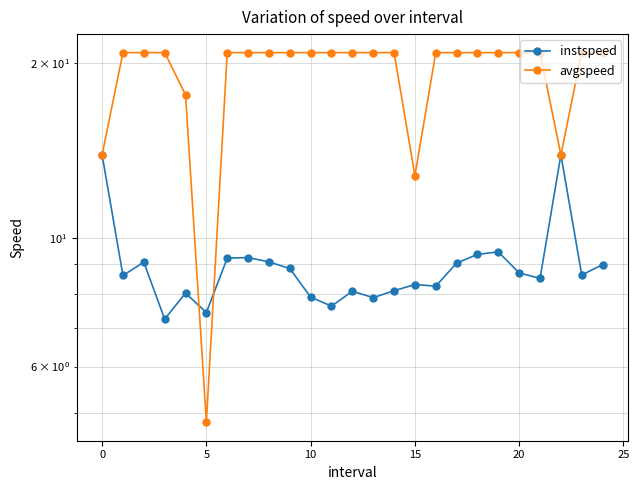

Which has a higher value, 10 or 16?

16